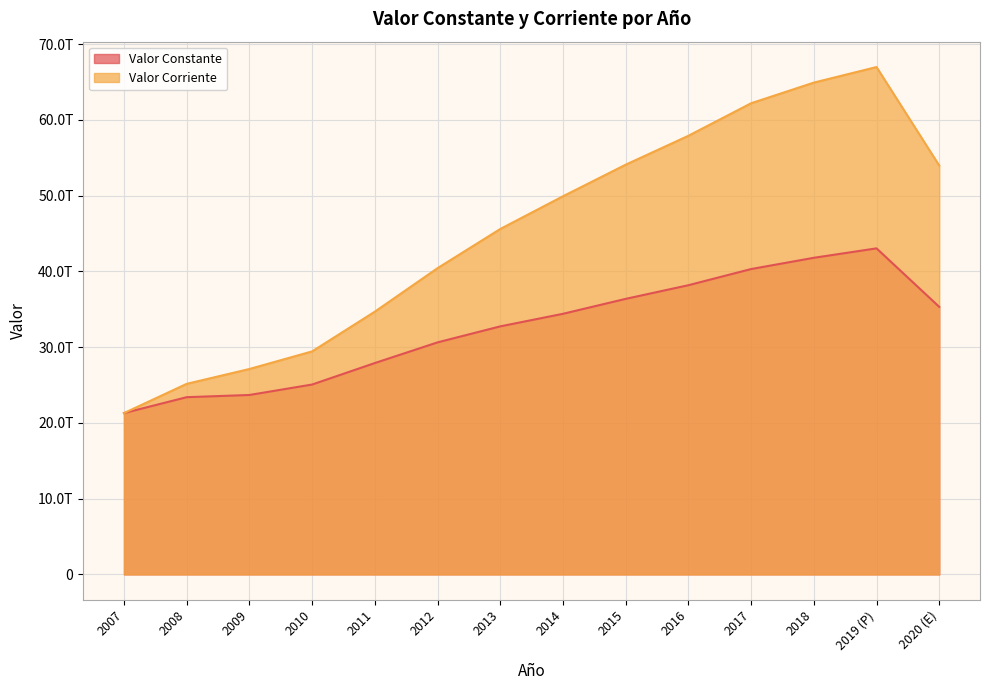

The Valor Corriente series shows 76214144989903 at 2015. True or false?

False